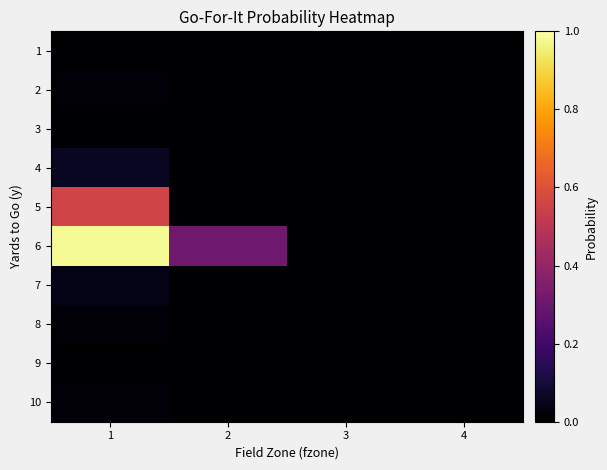

Reading left to right, list all the values displayed in this chart.

1: 1=0.0	2=0.0	3=0.0	4=0.0
2: 1=0.0	2=0.0	3=0.0	4=0.0
3: 1=0.0	2=0.0	3=0.0	4=0.0
4: 1=0.1	2=0.0	3=0.0	4=0.0
5: 1=0.6	2=0.0	3=0.0	4=0.0
6: 1=1.0	2=0.3	3=0.0	4=0.0
7: 1=0.0	2=0.0	3=0.0	4=0.0
8: 1=0.0	2=0.0	3=0.0	4=0.0
9: 1=0.0	2=0.0	3=0.0	4=0.0
10: 1=0.0	2=0.0	3=0.0	4=0.0